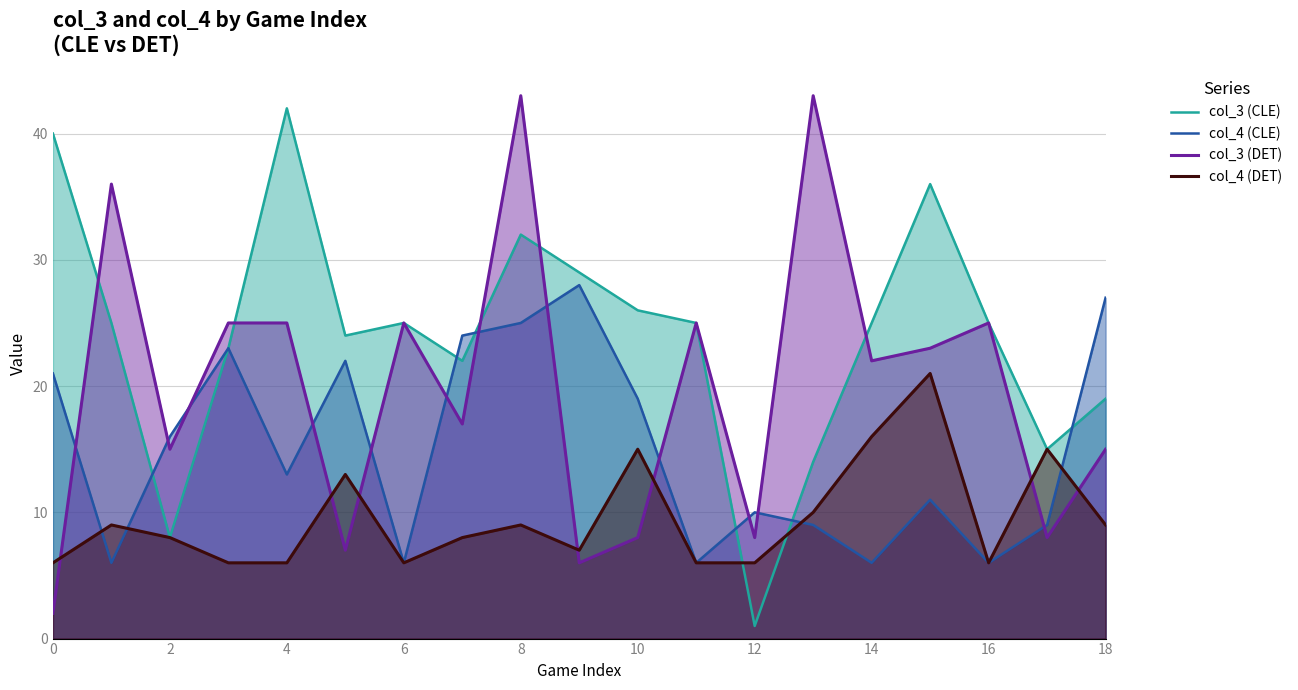

Where is the first local minimum for col_3 (DET)?

2